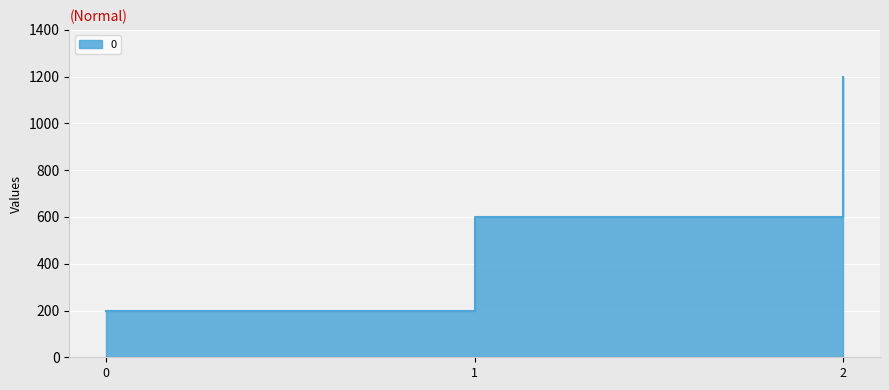

The value at 0 is 78. True or false?

False